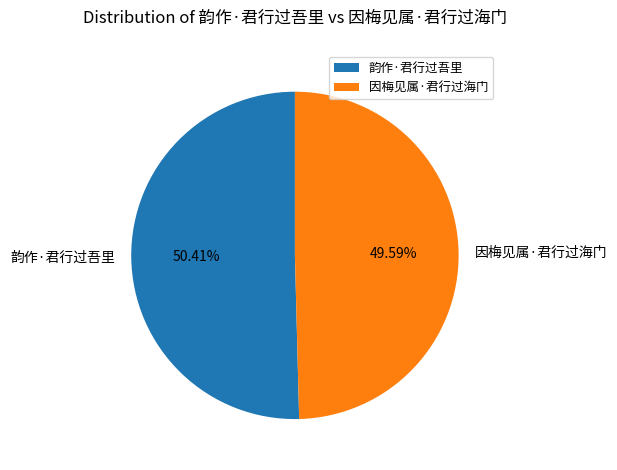

What is the majority slice?

韵作·君行过吾里